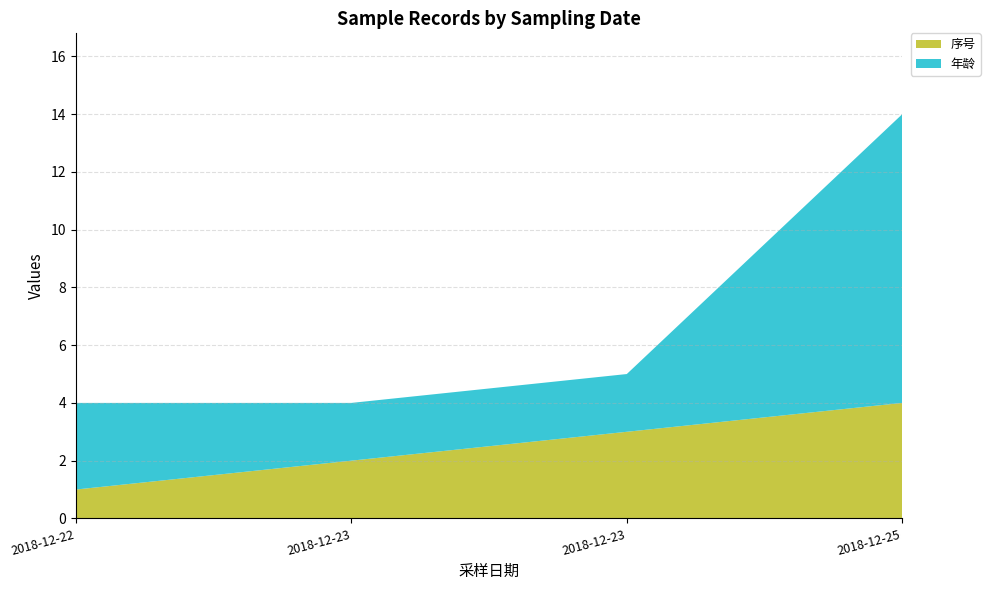

Reading left to right, transcribe all the data shown in this chart.

序号: 1	2	3	4
年龄: 3	2	2	10